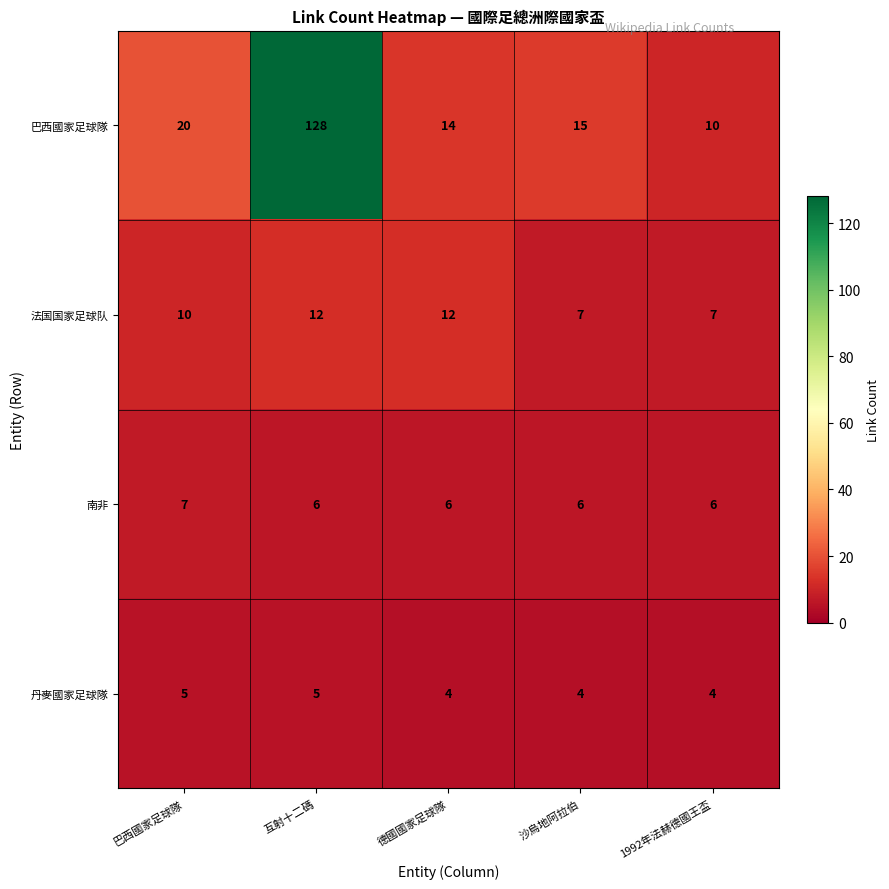

What is the lowest value of the 南非 series?

6